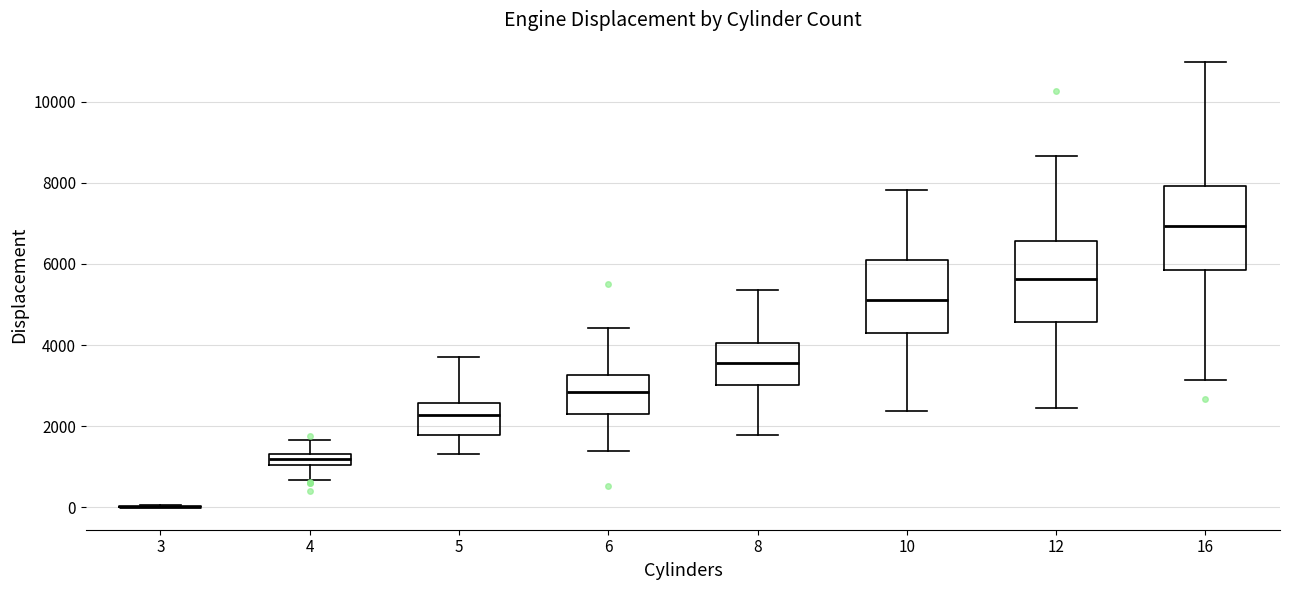

Where does the median line of the box at x = 5 sit on the y-axis? The values are not printed on the chart, so give them approximately, as read against the axis.

2200